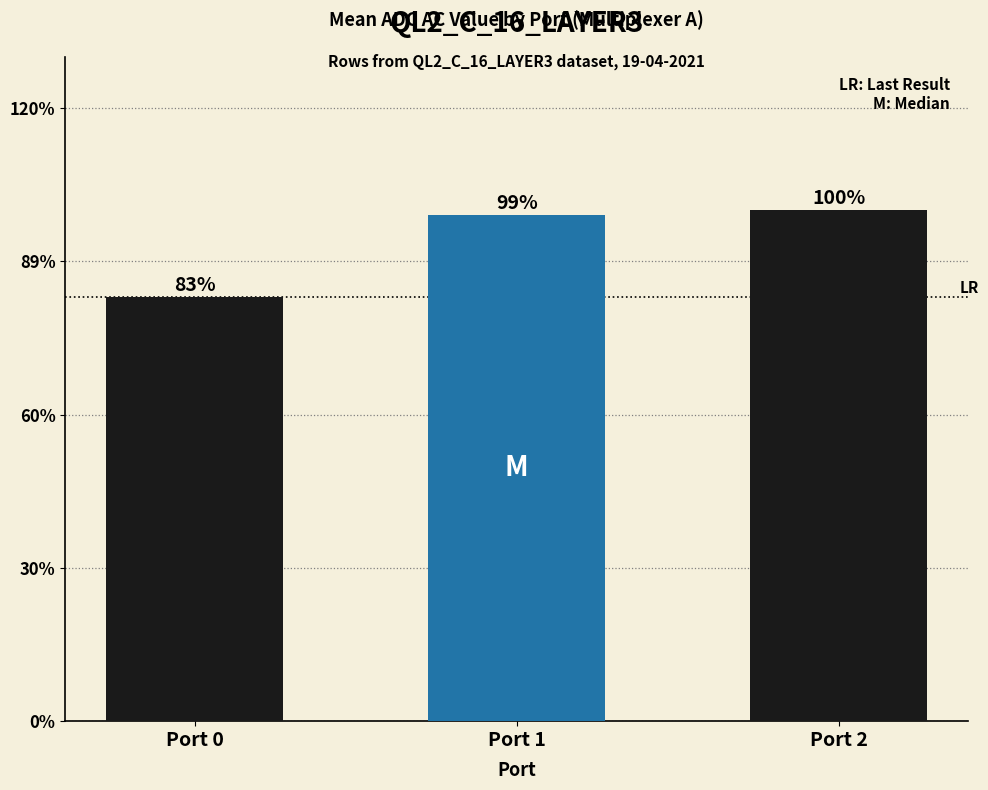

Where is the data nearest to the value 122?

Port 1